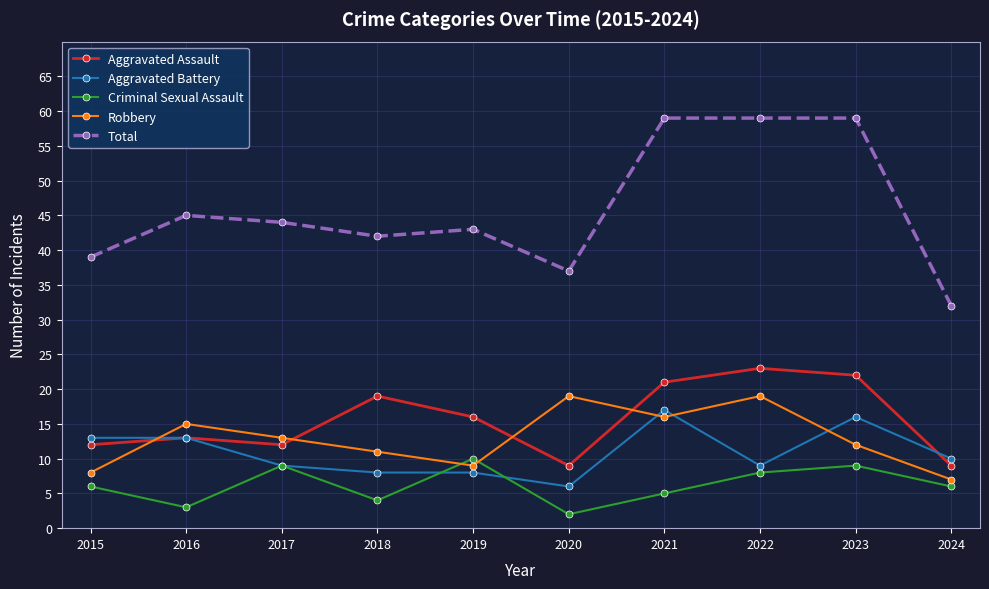

At which label does Total reach its minimum?

2024